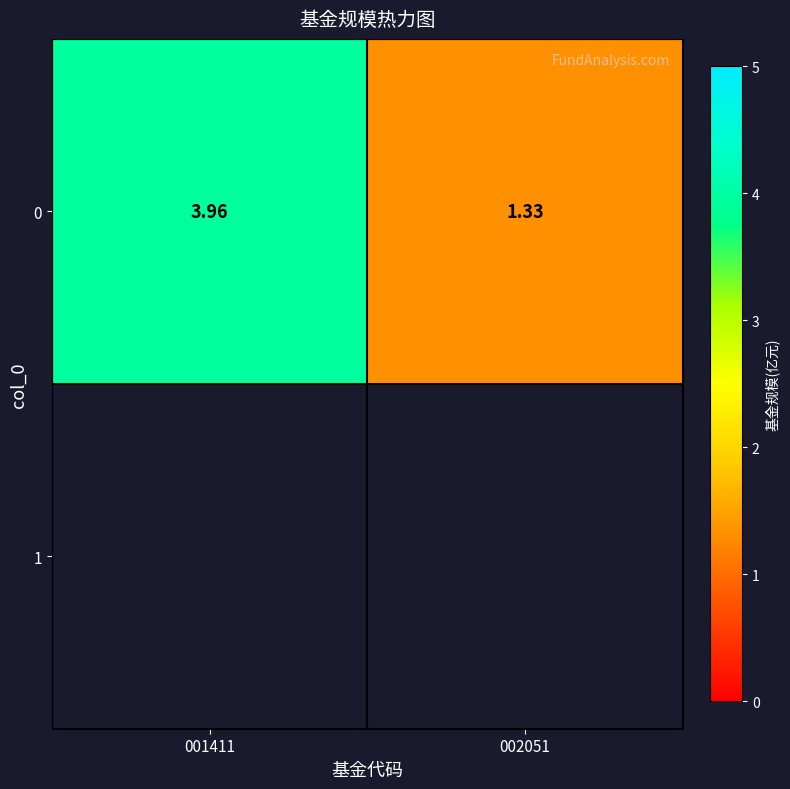

True or false: the data shows 2.8 at 001411.

False